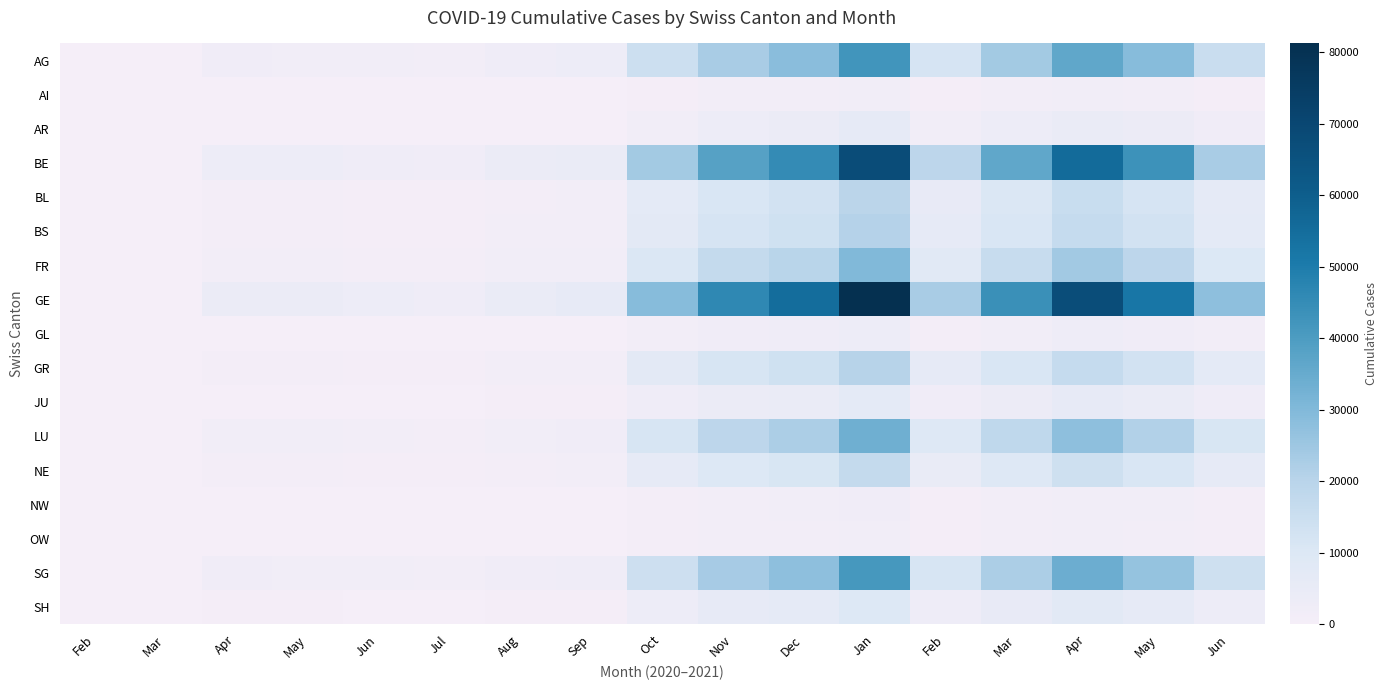

Reading left to right, list all the values displayed in this chart.

AG: Feb=0	Mar=3	Apr=2012	May=1856	Jun=1438	Jul=1203	Aug=2411	Sep=2875	Oct=14832	Nov=23109	Dec=28374	Jan=42301	Feb=12045	Mar=23817	Apr=36402	May=28901	Jun=15234
AI: Feb=0	Mar=0	Apr=45	May=38	Jun=19	Jul=12	Aug=54	Sep=72	Oct=632	Nov=1102	Dec=1254	Jan=1893	Feb=512	Mar=963	Apr=1472	May=1104	Jun=589
AR: Feb=0	Mar=1	Apr=231	May=189	Jun=134	Jul=98	Aug=217	Sep=298	Oct=1823	Nov=3204	Dec=3812	Jan=5734	Feb=1634	Mar=3102	Apr=4732	May=3612	Jun=1923
BE: Feb=0	Mar=5	Apr=3421	May=3102	Jun=2312	Jul=1934	Aug=3892	Sep=4521	Oct=24103	Nov=38209	Dec=45123	Jan=67832	Feb=18923	Mar=36412	Apr=55623	May=43201	Jun=23109
BL: Feb=0	Mar=2	Apr=876	May=756	Jun=567	Jul=445	Aug=923	Sep=1102	Oct=6723	Nov=11023	Dec=12934	Jan=19423	Feb=5312	Mar=10234	Apr=15623	May=12034	Jun=6423
BS: Feb=0	Mar=2	Apr=934	May=823	Jun=612	Jul=512	Aug=978	Sep=1234	Oct=7234	Nov=11934	Dec=13923	Jan=20912	Feb=5723	Mar=10912	Apr=16734	May=12923	Jun=6923
FR: Feb=0	Mar=2	Apr=1234	May=1102	Jun=823	Jul=689	Aug=1423	Sep=1734	Oct=10234	Nov=16823	Dec=19923	Jan=29912	Feb=8234	Mar=15923	Apr=24312	May=18923	Jun=9923
GE: Feb=0	Mar=8	Apr=4123	May=3834	Jun=2912	Jul=2334	Aug=4723	Sep=5634	Oct=29123	Nov=46312	Dec=54923	Jan=81234	Feb=22934	Mar=43923	Apr=67123	May=51923	Jun=27923
GL: Feb=0	Mar=0	Apr=134	May=112	Jun=78	Jul=62	Aug=156	Sep=189	Oct=1134	Nov=1923	Dec=2234	Jan=3323	Feb=934	Mar=1823	Apr=2712	May=2112	Jun=1134
GR: Feb=0	Mar=2	Apr=923	May=812	Jun=612	Jul=489	Aug=978	Sep=1212	Oct=7134	Nov=11712	Dec=13712	Jan=20512	Feb=5712	Mar=10912	Apr=16612	May=12812	Jun=6812
JU: Feb=0	Mar=1	Apr=312	May=278	Jun=212	Jul=167	Aug=323	Sep=389	Oct=2412	Nov=3923	Dec=4712	Jan=6923	Feb=1923	Mar=3712	Apr=5623	May=4423	Jun=2312
LU: Feb=0	Mar=2	Apr=1423	May=1289	Jun=956	Jul=789	Aug=1623	Sep=1923	Oct=11623	Nov=18923	Dec=22423	Jan=33612	Feb=9423	Mar=18123	Apr=27712	May=21423	Jun=11423
NE: Feb=0	Mar=2	Apr=756	May=689	Jun=512	Jul=412	Aug=812	Sep=978	Oct=5923	Nov=9712	Dec=11423	Jan=17112	Feb=4823	Mar=9212	Apr=14123	May=10912	Jun=5812
NW: Feb=0	Mar=0	Apr=89	May=78	Jun=56	Jul=45	Aug=101	Sep=123	Oct=756	Nov=1234	Dec=1456	Jan=2134	Feb=612	Mar=1189	Apr=1812	May=1412	Jun=756
OW: Feb=0	Mar=0	Apr=78	May=67	Jun=48	Jul=38	Aug=89	Sep=112	Oct=656	Nov=1089	Dec=1267	Jan=1889	Feb=534	Mar=1034	Apr=1589	May=1234	Jun=667
SG: Feb=0	Mar=3	Apr=1923	May=1734	Jun=1289	Jul=1056	Aug=2034	Sep=2434	Oct=14312	Nov=23412	Dec=27712	Jan=41512	Feb=11612	Mar=22312	Apr=34112	May=26412	Jun=14112
SH: Feb=0	Mar=1	Apr=423	May=378	Jun=278	Jul=223	Aug=456	Sep=556	Oct=3312	Nov=5512	Dec=6512	Jan=9712	Feb=2712	Mar=5212	Apr=7912	May=6212	Jun=3312